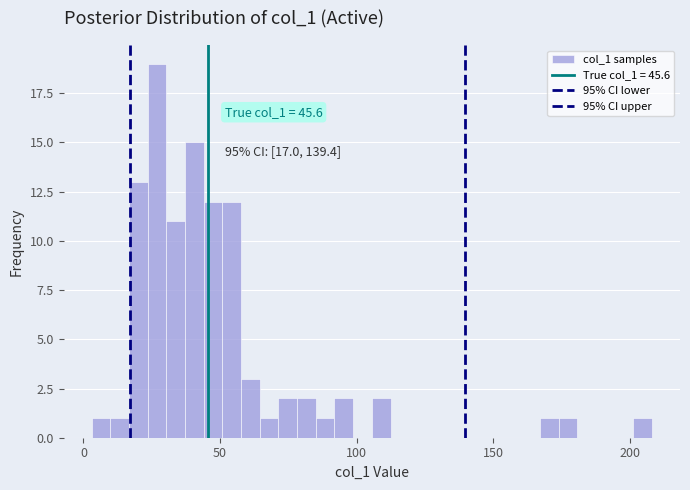

Around what value on the x-axis is the tallest bar? Give the approximate position of its centre, as read against the axis.

25